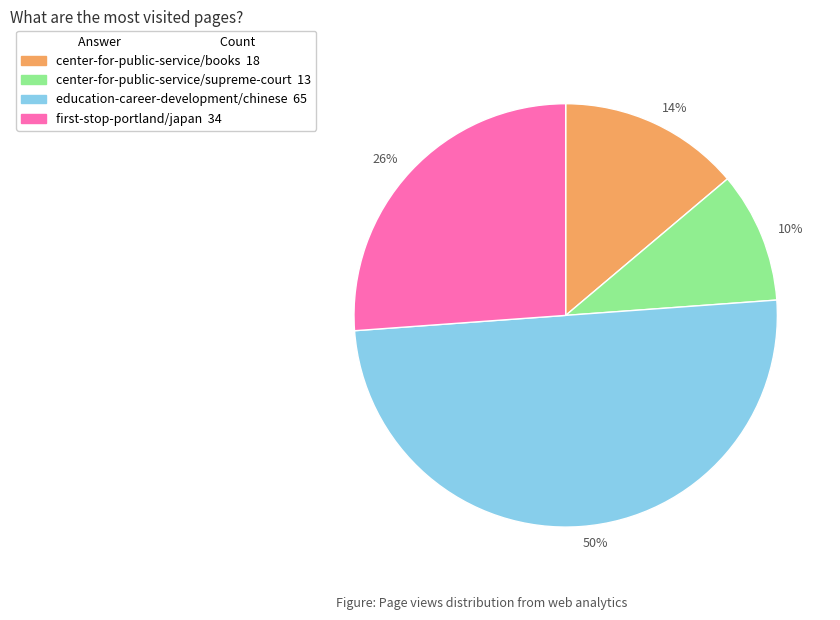

To the nearest percent, what is the difference between the largest and smallest slice percentages?

40%